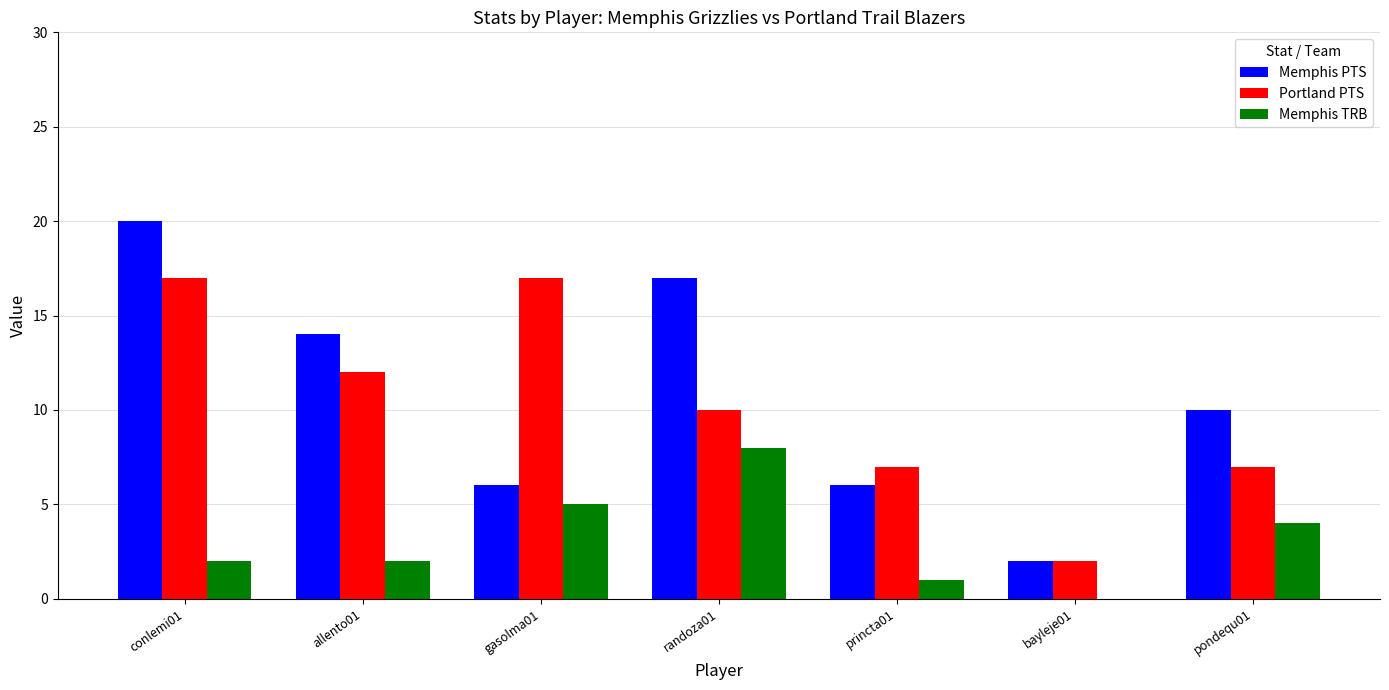

Count the Portland PTS values in the range 7 to 17.

6